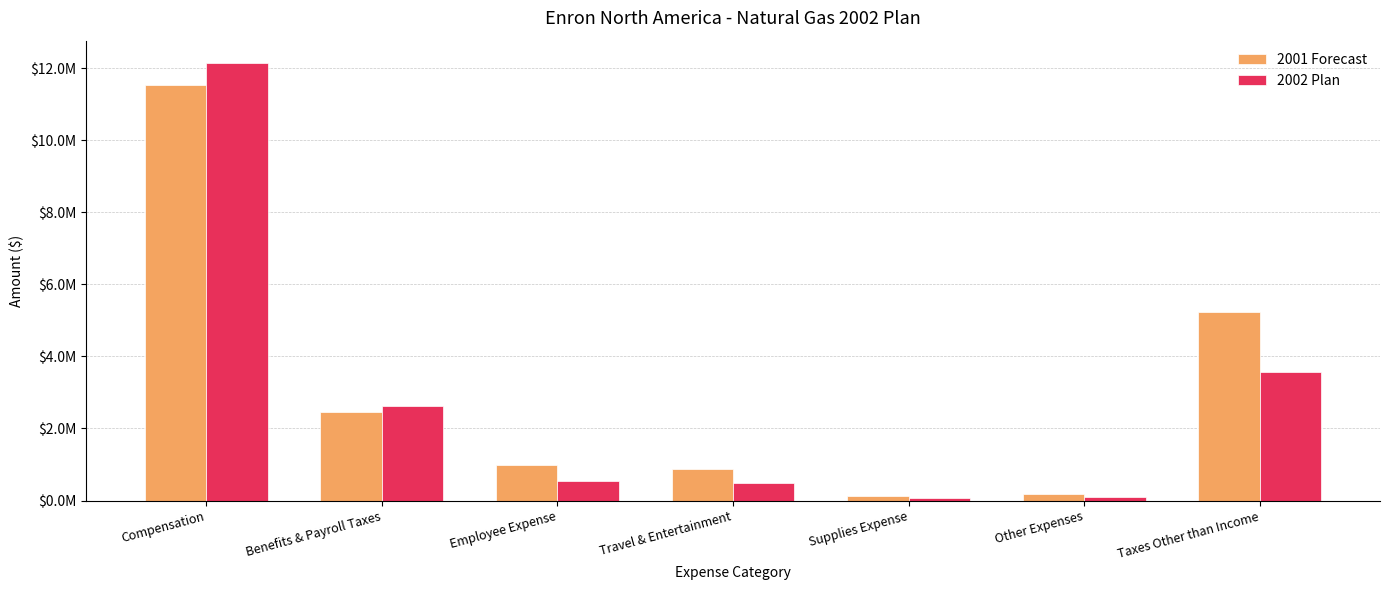

What are all the series names shown in the legend?

2001 Forecast, 2002 Plan